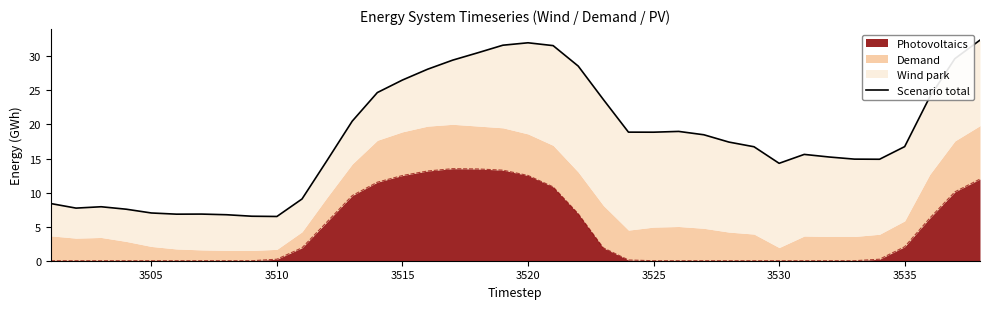

What is the sum of all values?

690.0